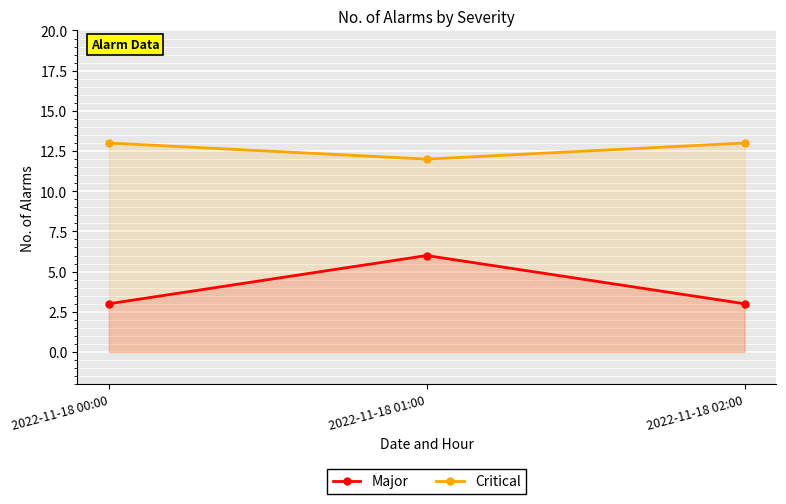

What is the lowest value of the Major series?

3